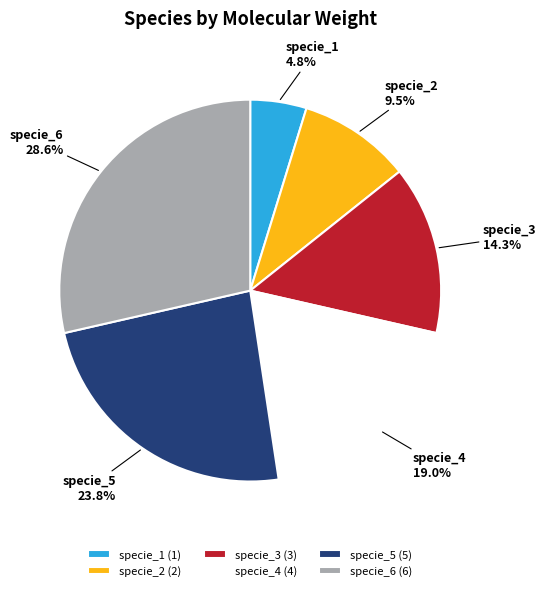

To the nearest percent, what is the average slice percentage?

17%